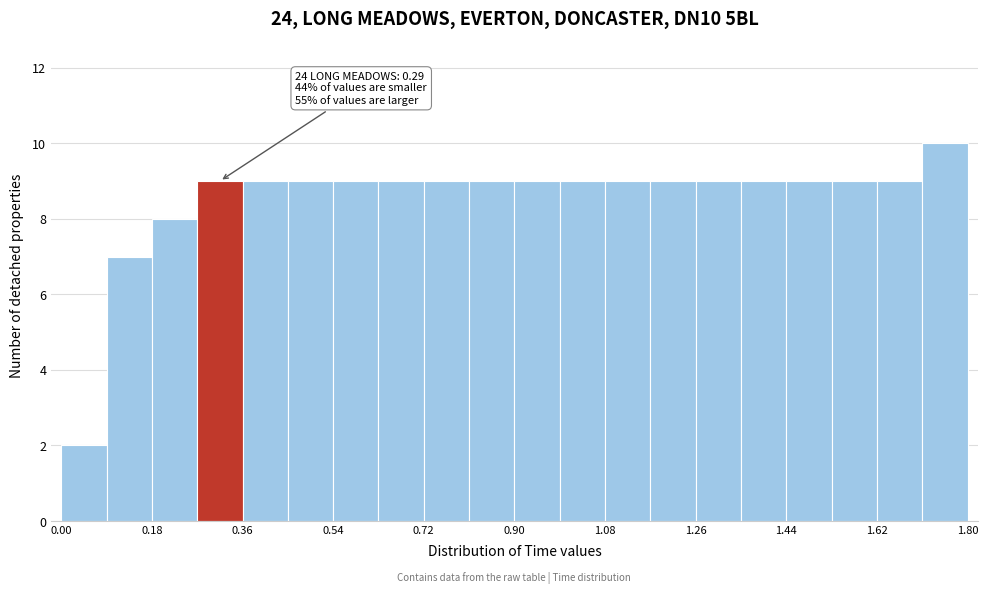

Over which range of the x-axis is the bar tallest?

1.71 to 1.80